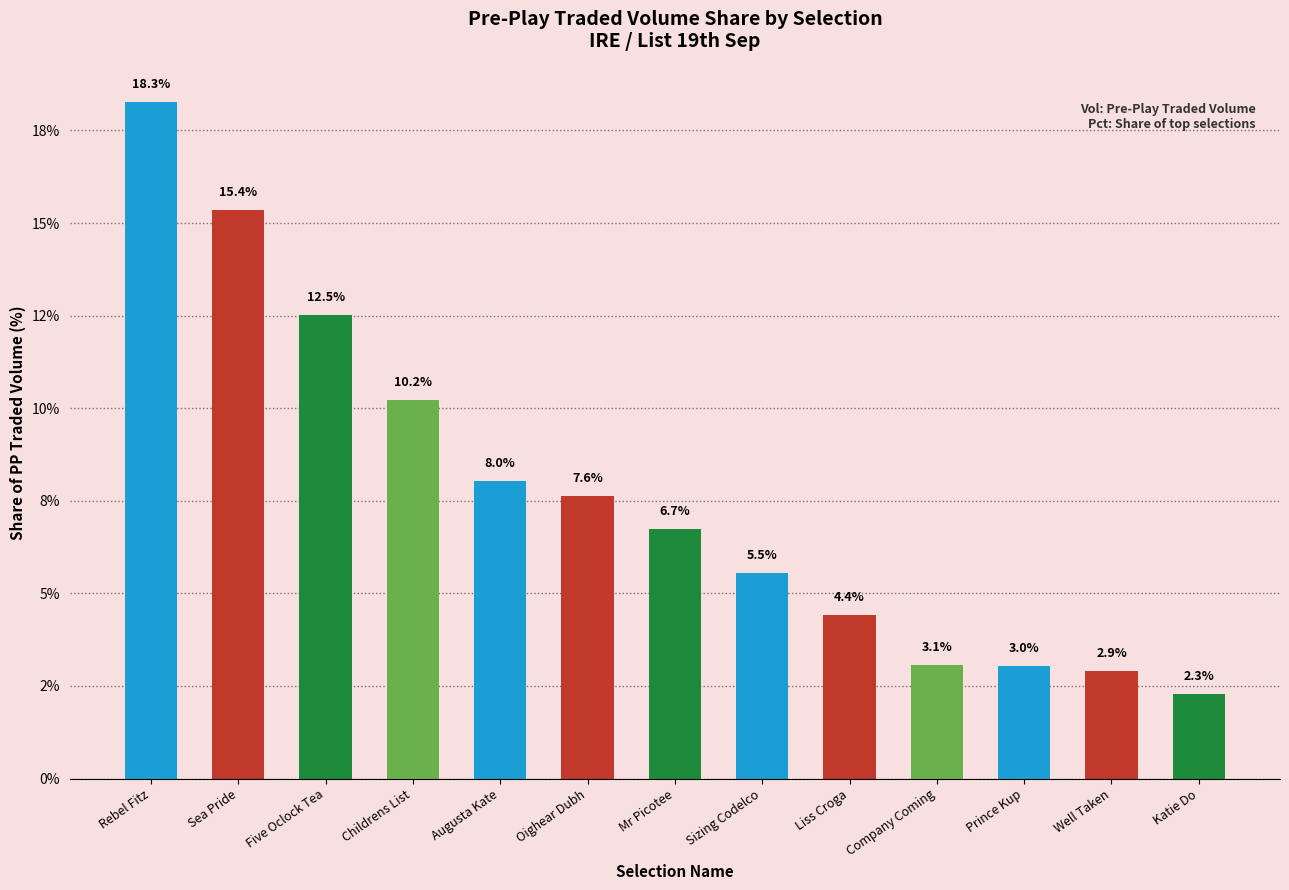

The value at Oighear Dubh is 12.9. True or false?

False